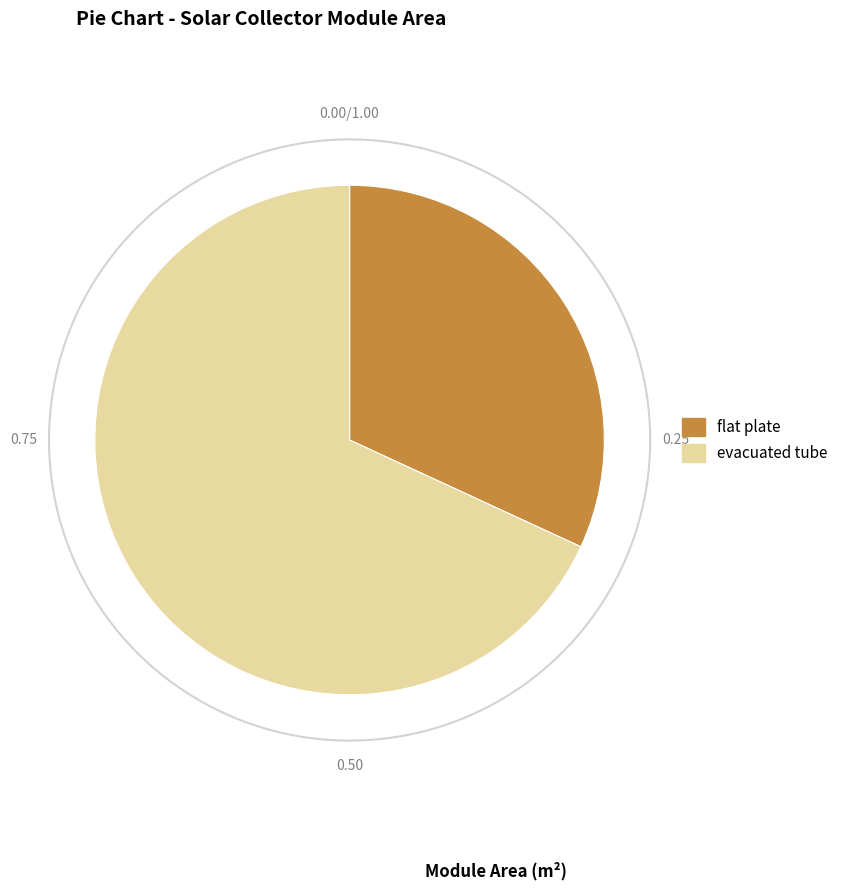

Which category accounts for the majority?

evacuated tube